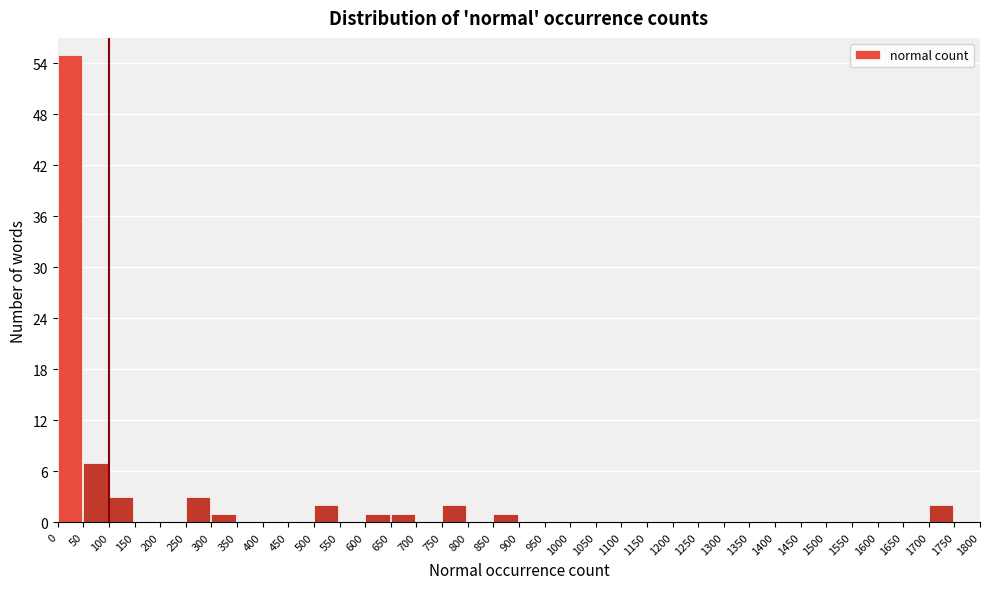

How tall is the bar that spans 850 to 900 on the x-axis? The values are not printed on the chart, so give them approximately, as read against the axis.

1